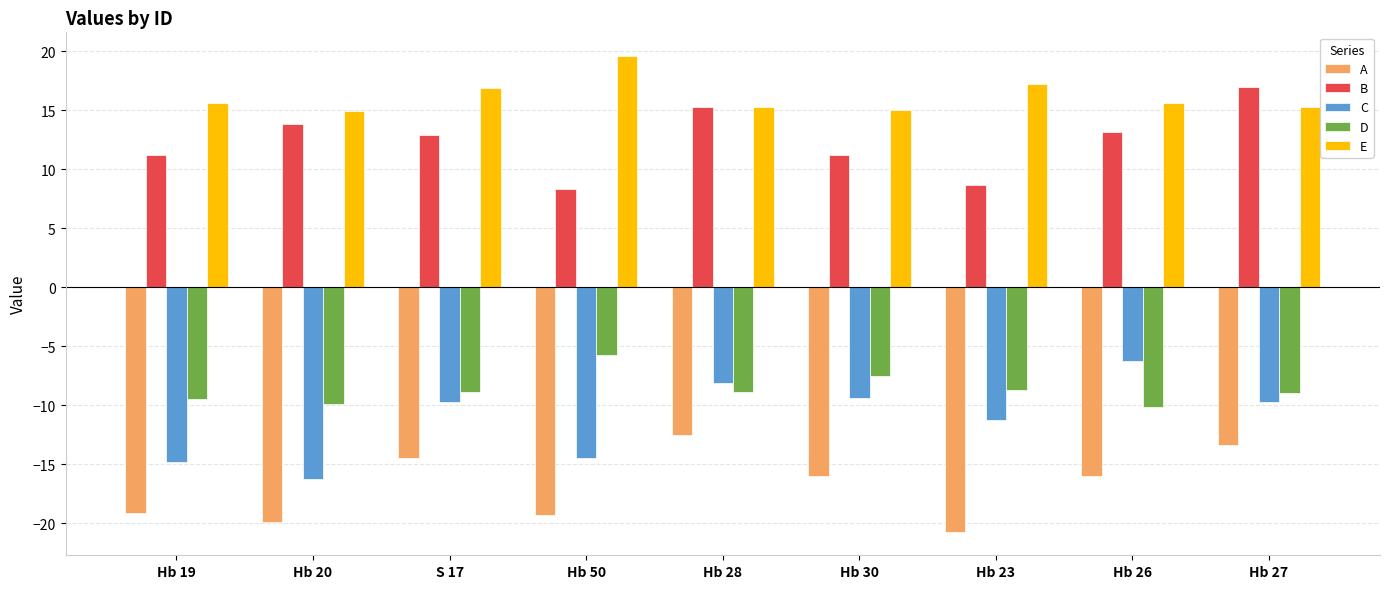

Rank the series by their maximum value, from highest to lowest.

E, B, D, C, A